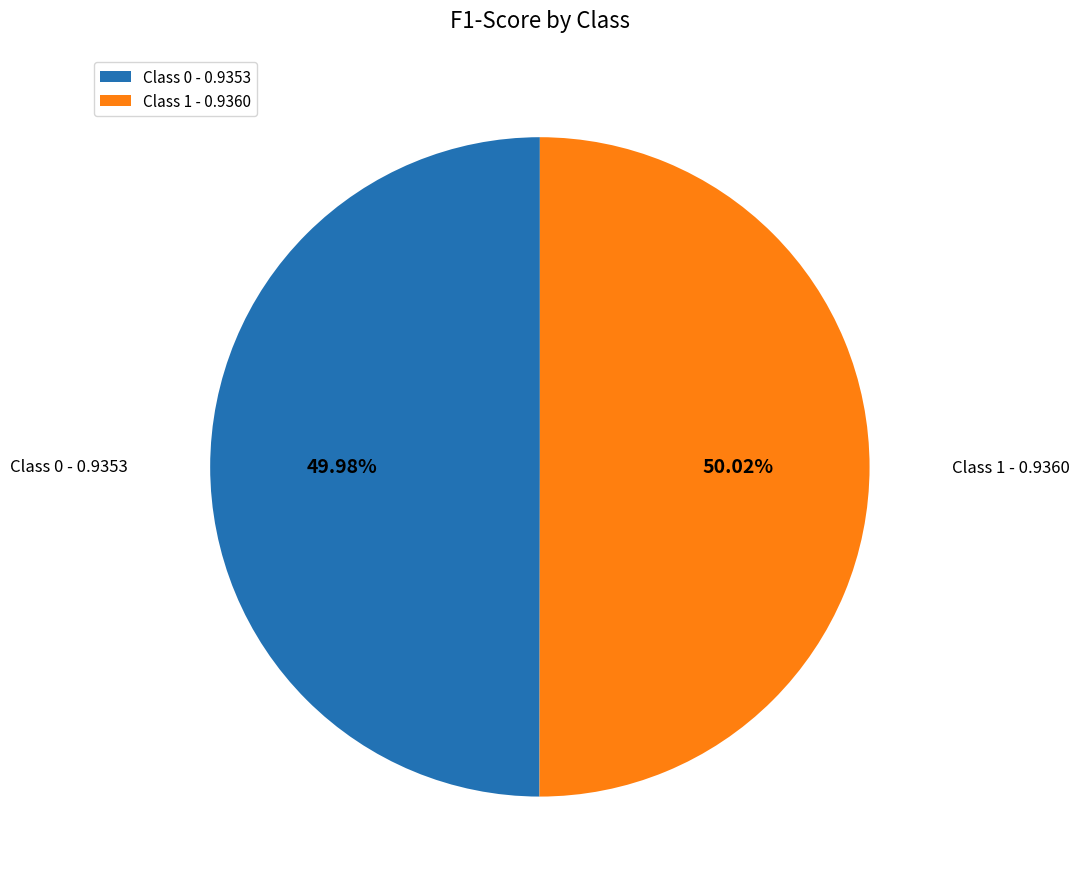

Count the number of slices in the pie.

2